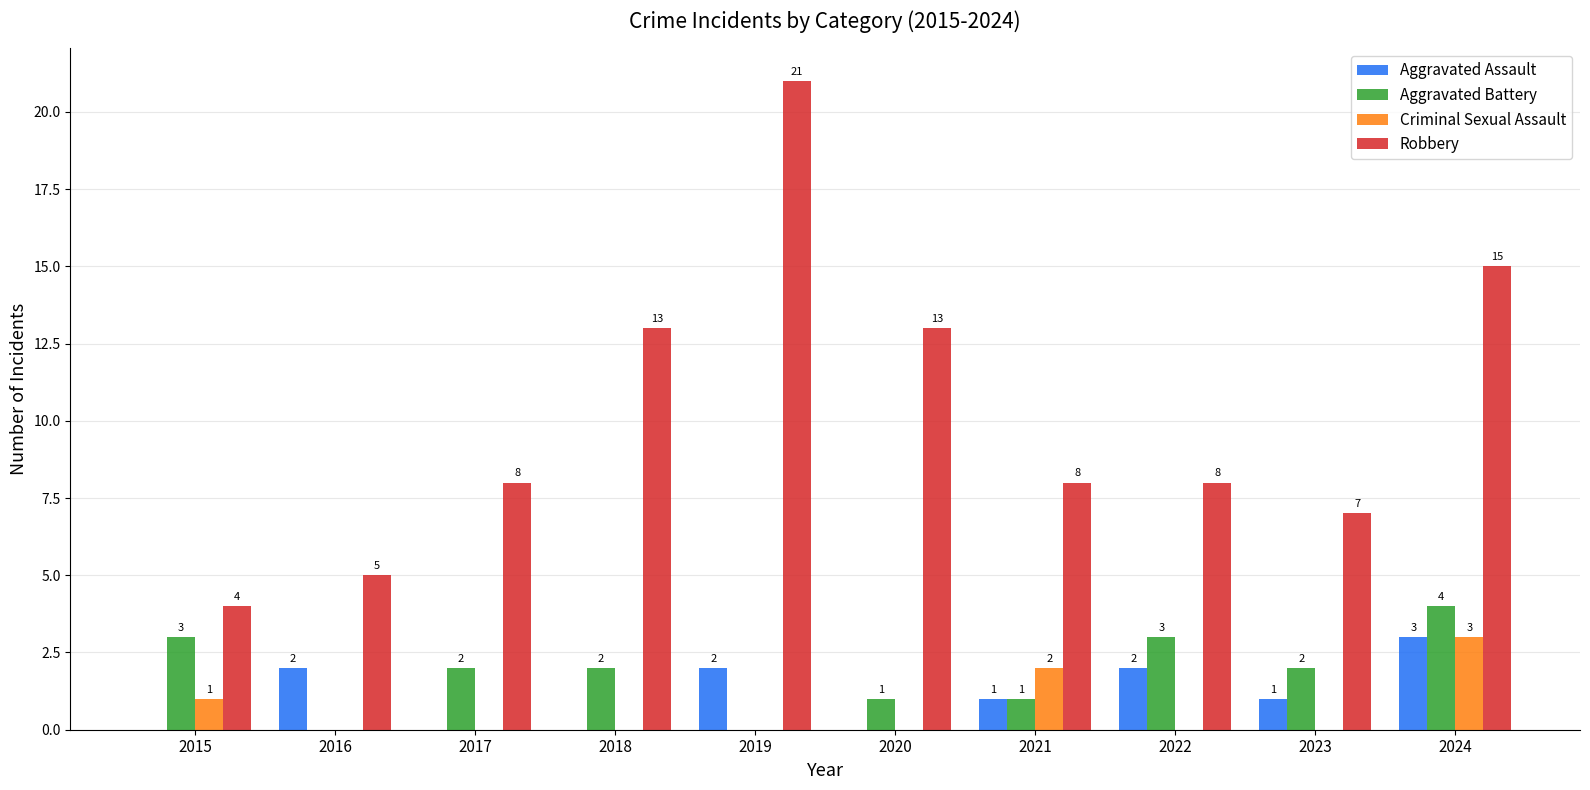

At which category does the chart reach its peak across all series?

2019